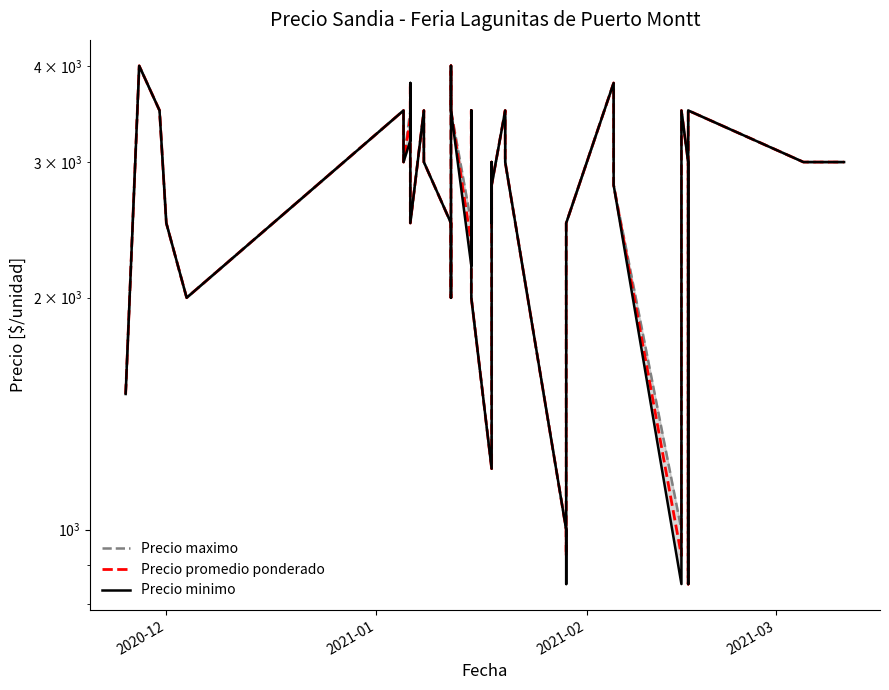

How many values in the Precio maximo series are below 3000?

18